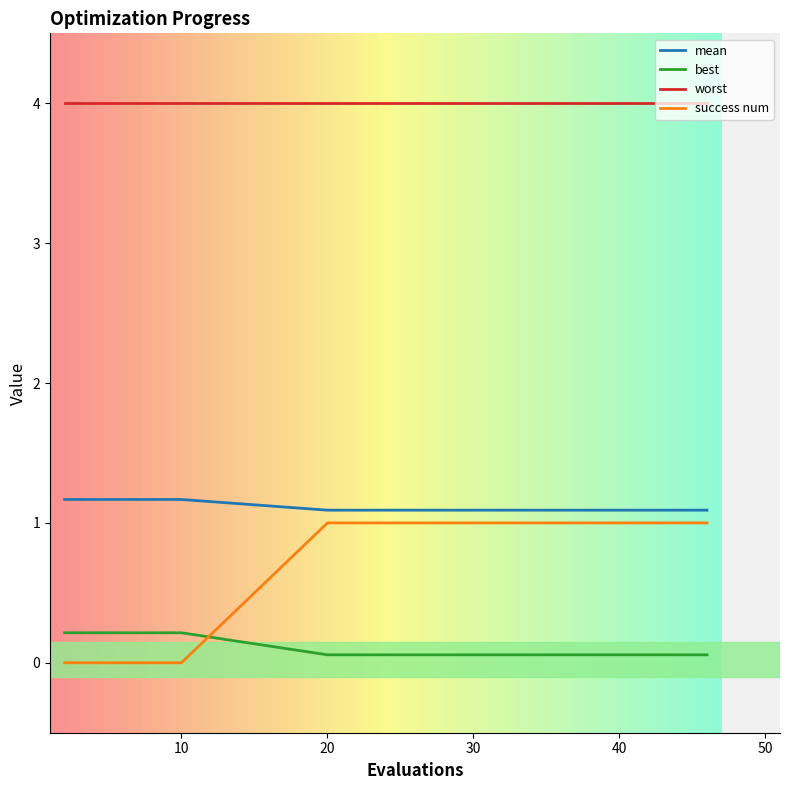

What is the greatest value displayed?

4.0